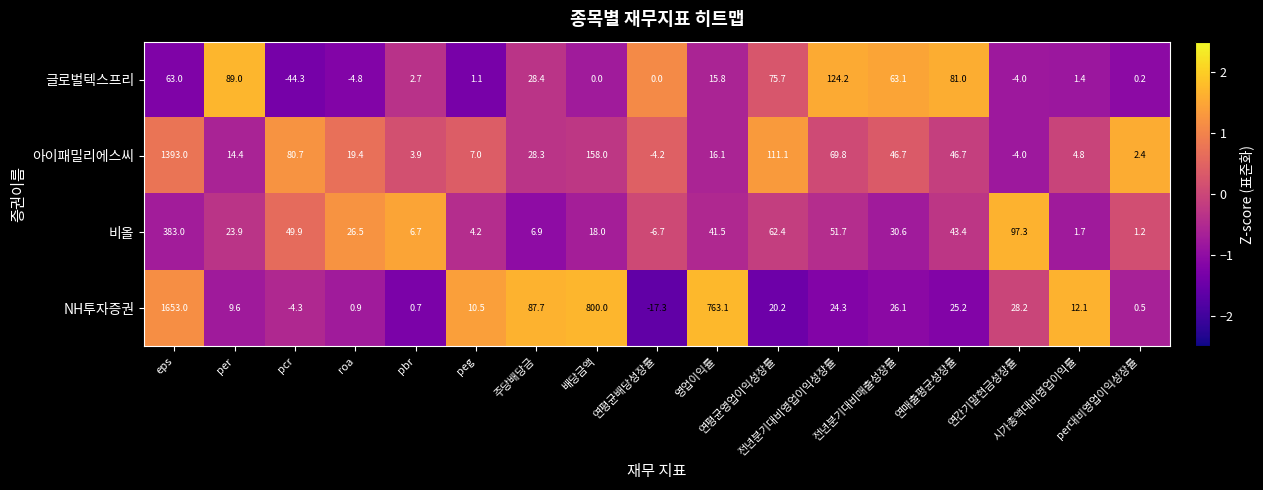

What is the minimum value for 아이패밀리에스씨?

-4.2